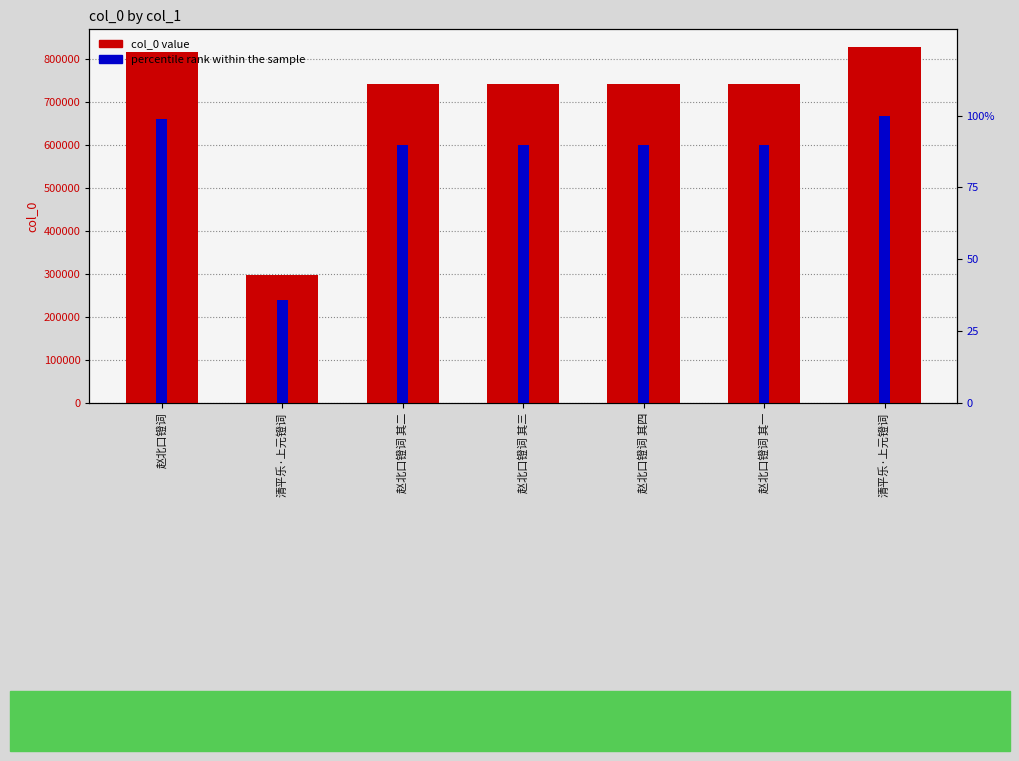

Is it true that percentile rank within the sample equals 89.7 at 赵北口镫词 其四?

True